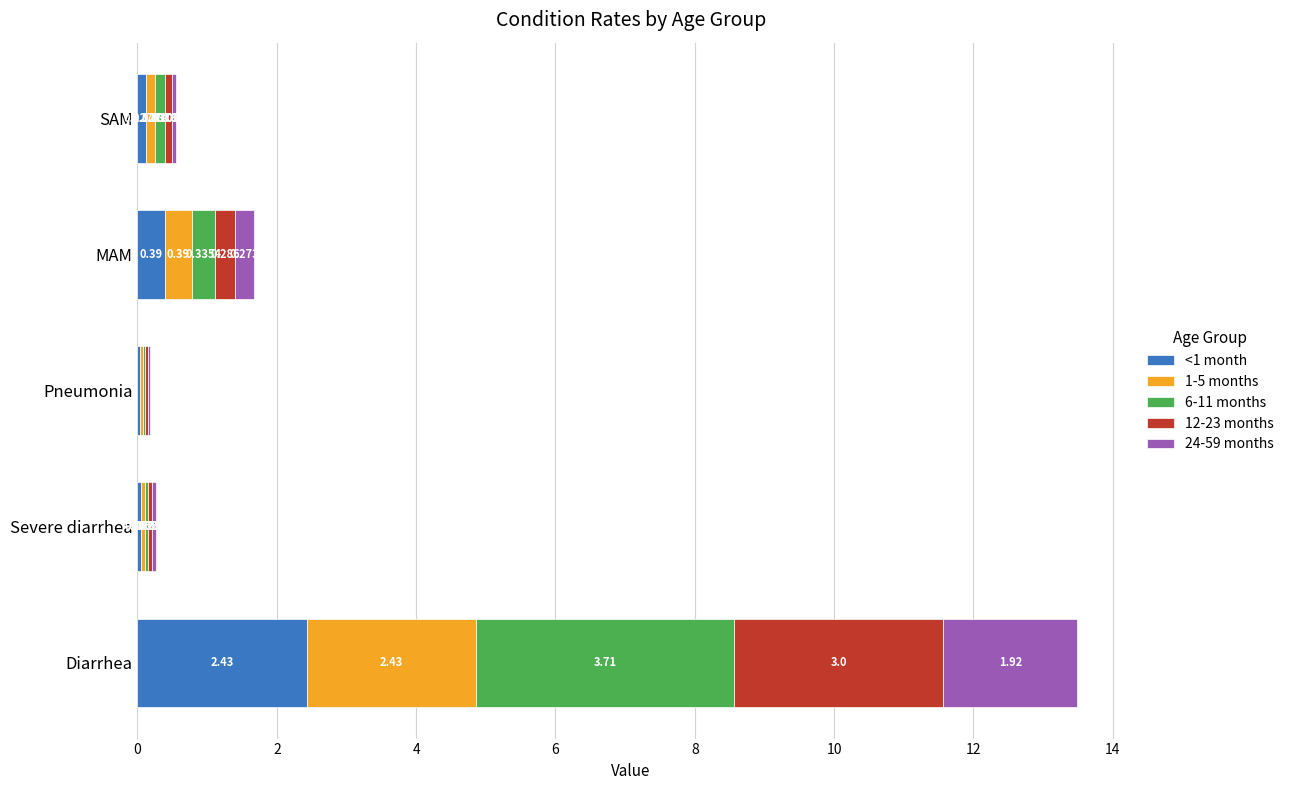

At which label does <1 month reach its peak?

Diarrhea